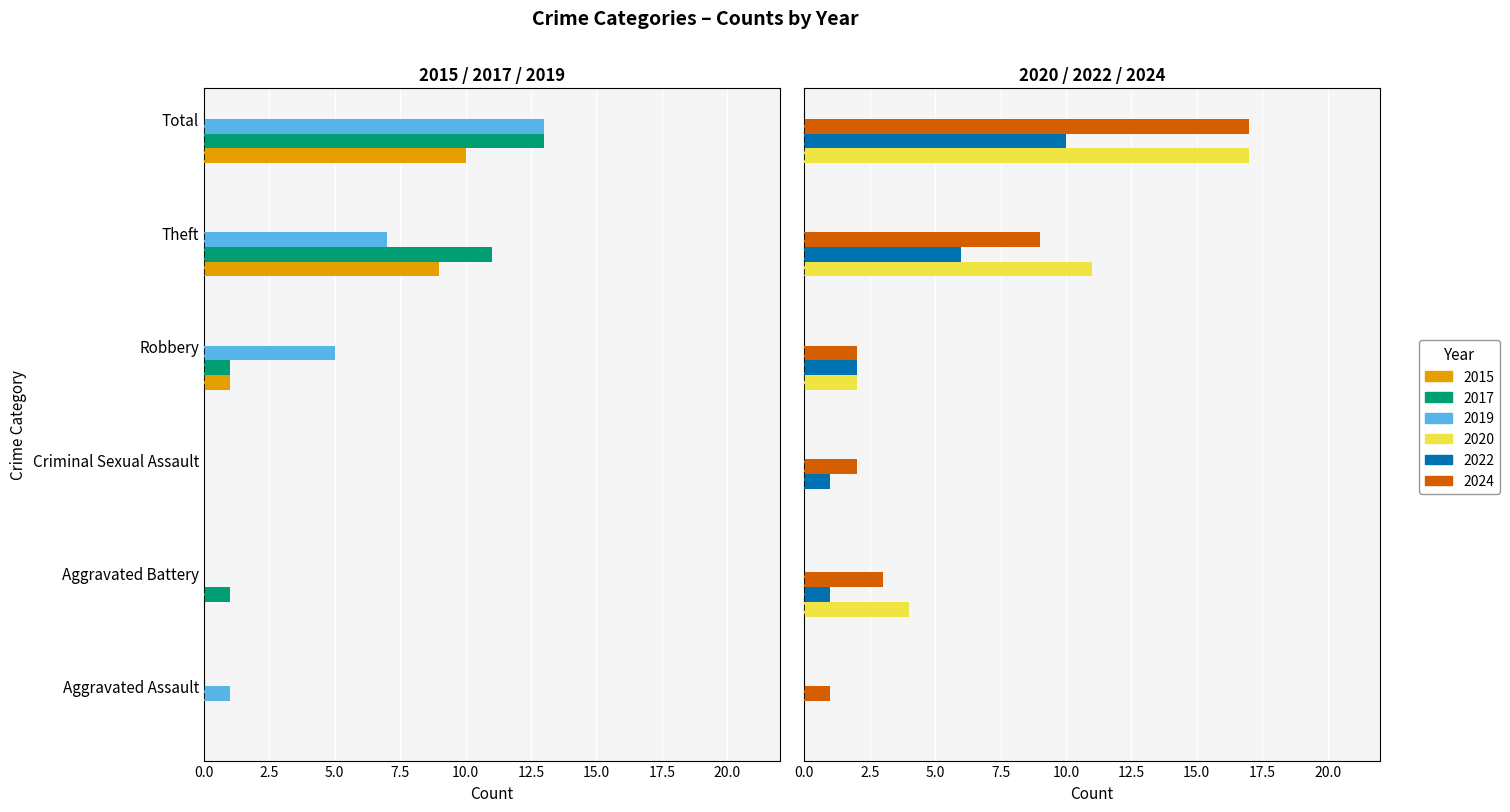

What are all the series names shown in the legend?

2015, 2017, 2019, 2020, 2022, 2024